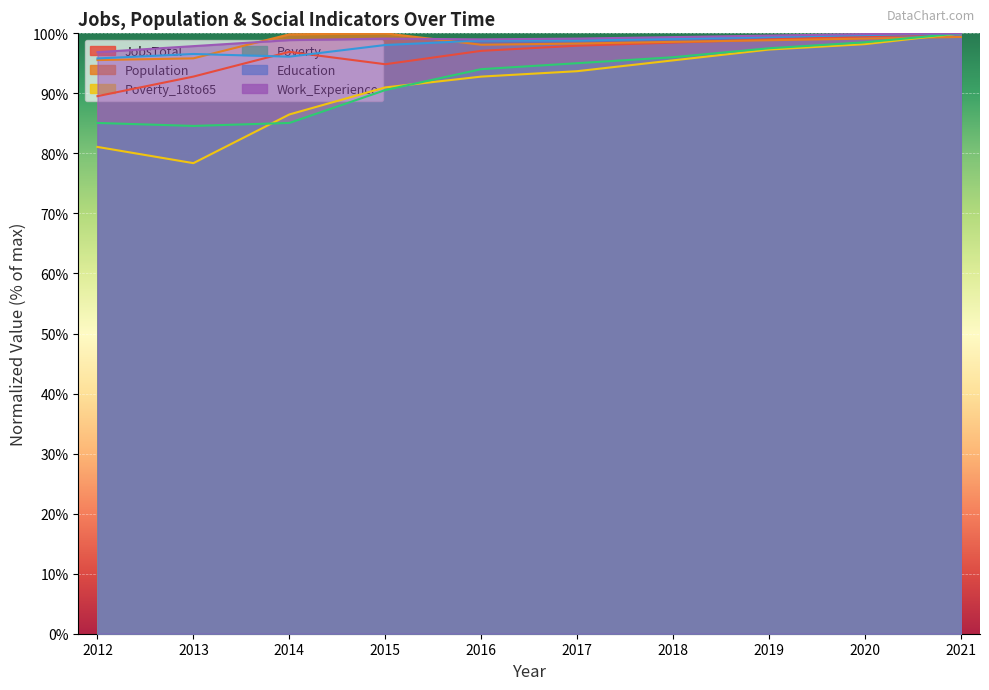

What is the difference between the second highest and second lowest values in the Population series?

4.0